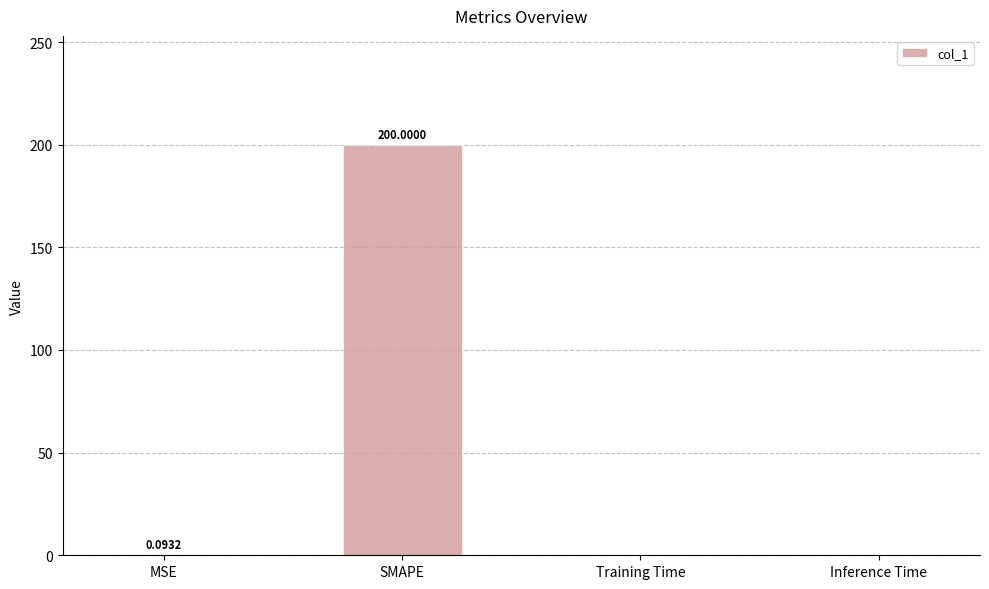

Where is the data nearest to the value 100?

MSE